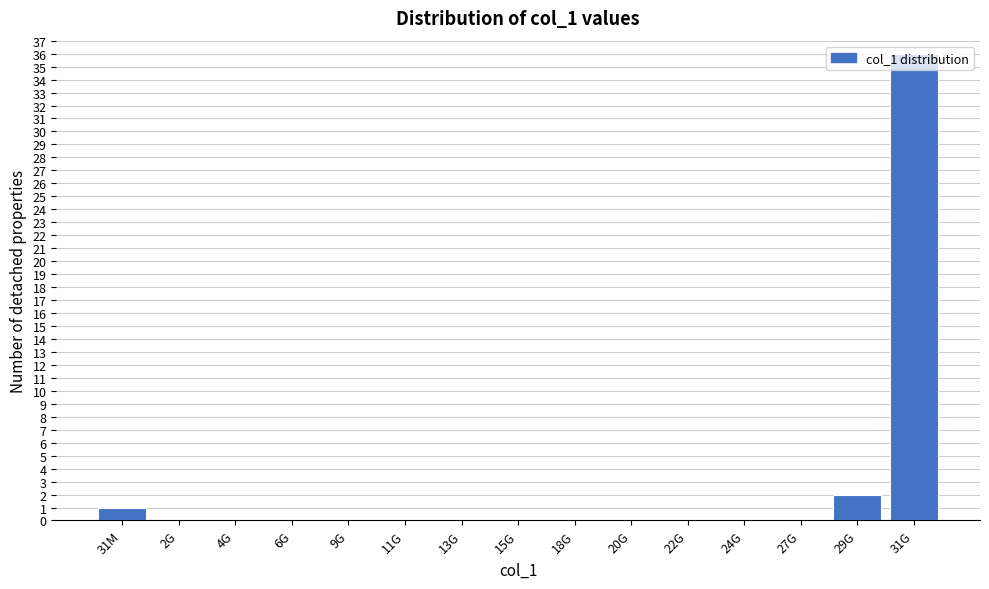

What is the change in value from 2G to 31G?

+36